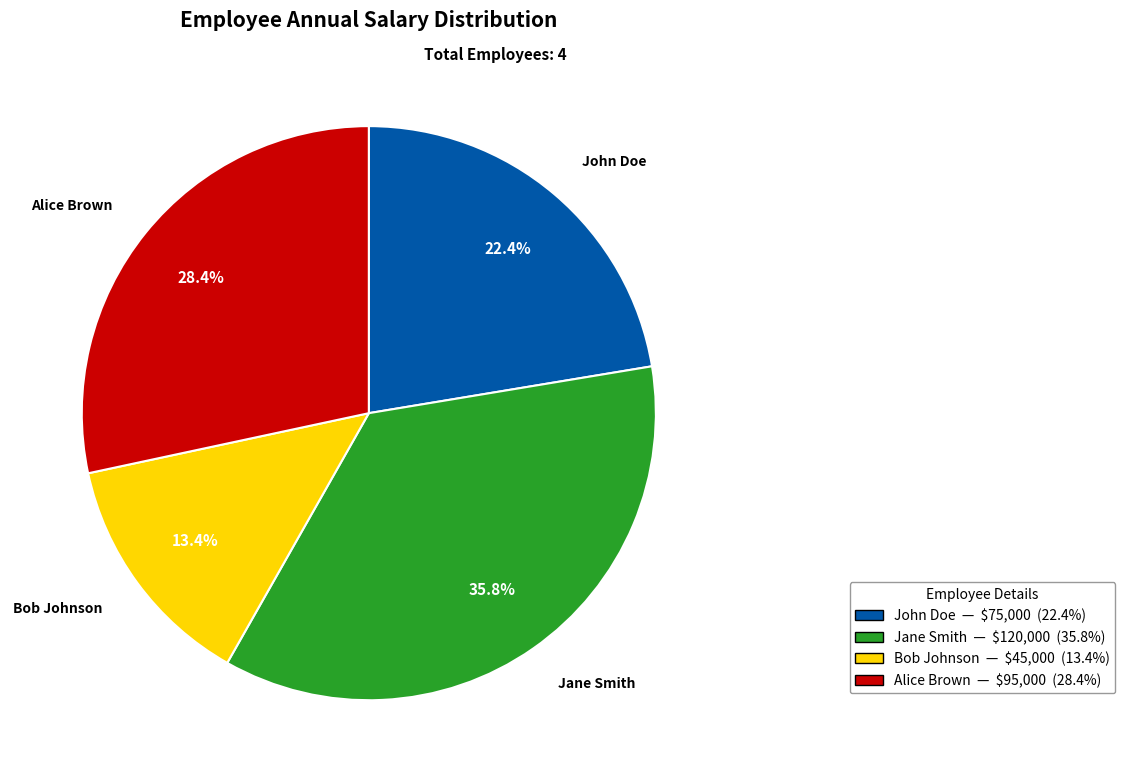

Rank the categories by value from highest to lowest.

Jane Smith, Alice Brown, John Doe, Bob Johnson